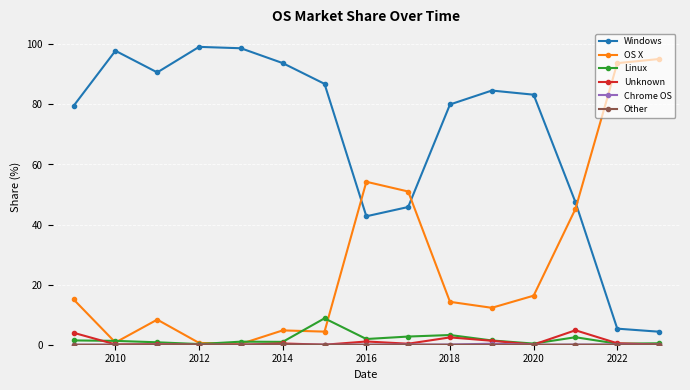

At how many categories does at least one series exceed 60?

12